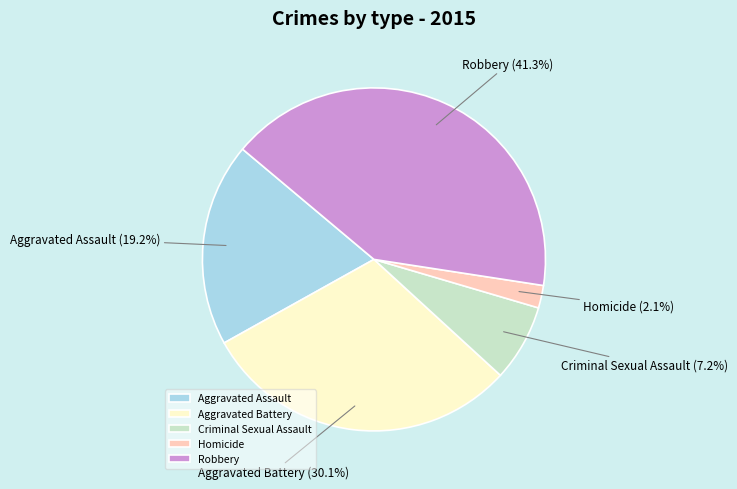

Which slice is the smallest?

Homicide